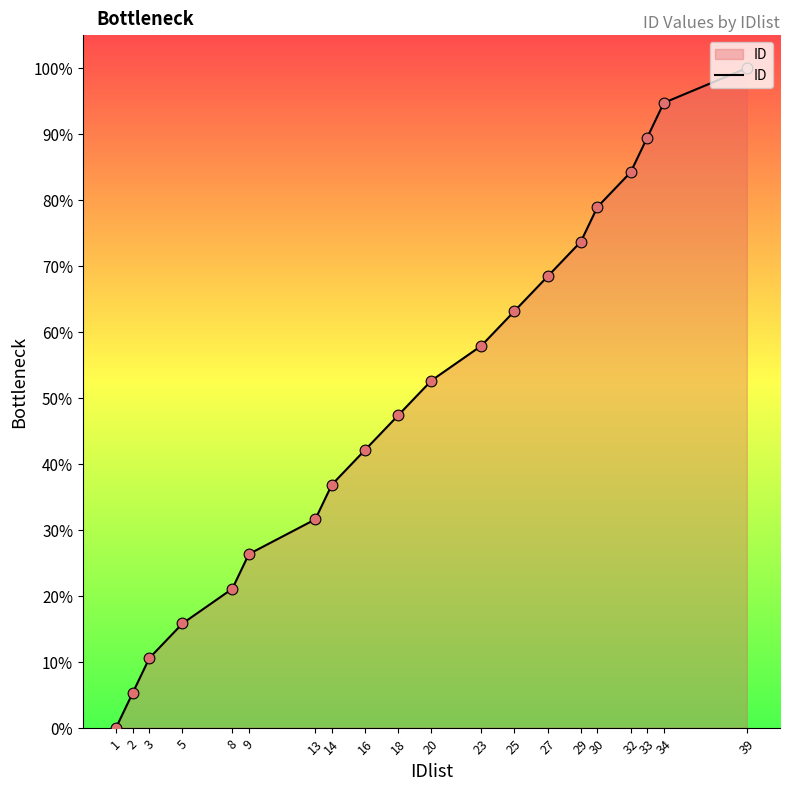

Approximately how many times larger is the value at 27 compared to 29?

0.9